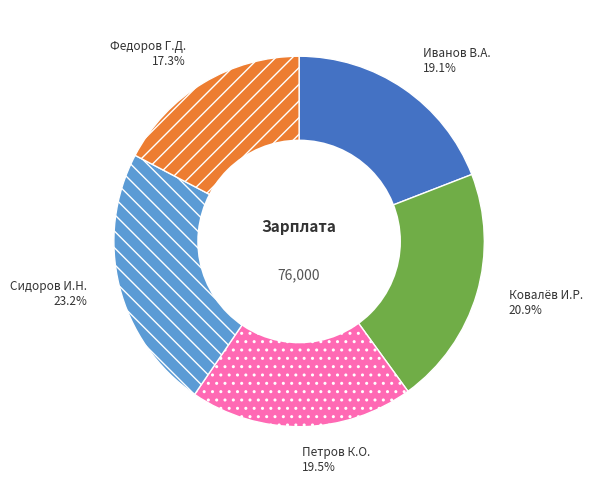

Is there a majority slice in this chart?

No